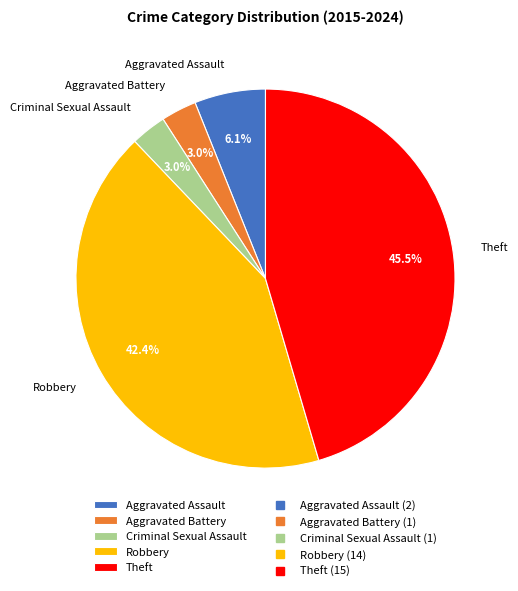

How much of the chart is everything except Aggravated Assault?

93.9%